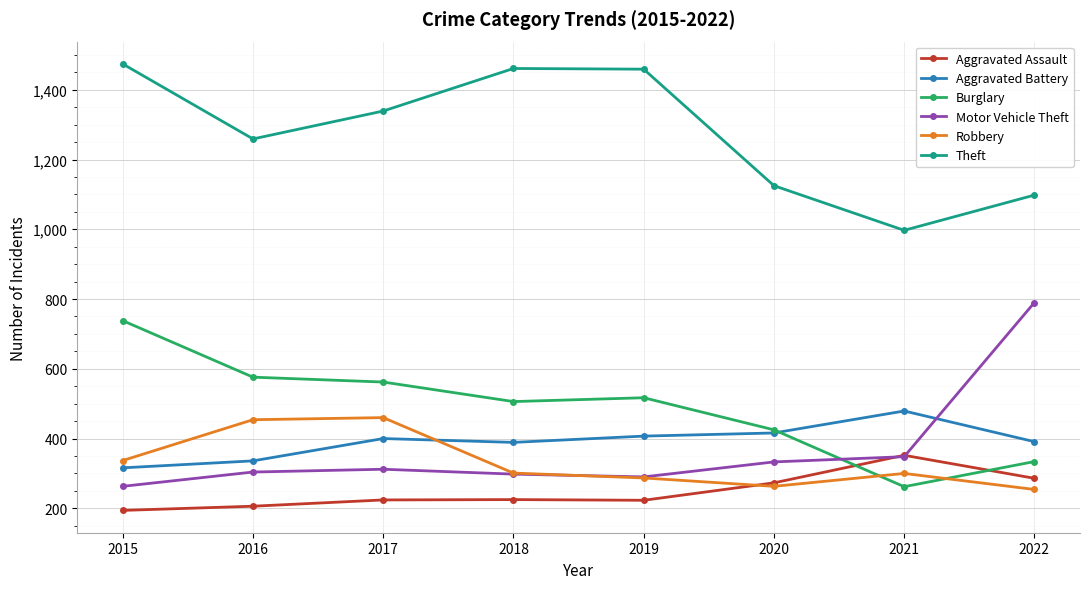

List the series in order of their peak value, lowest first.

Aggravated Assault, Robbery, Aggravated Battery, Burglary, Motor Vehicle Theft, Theft